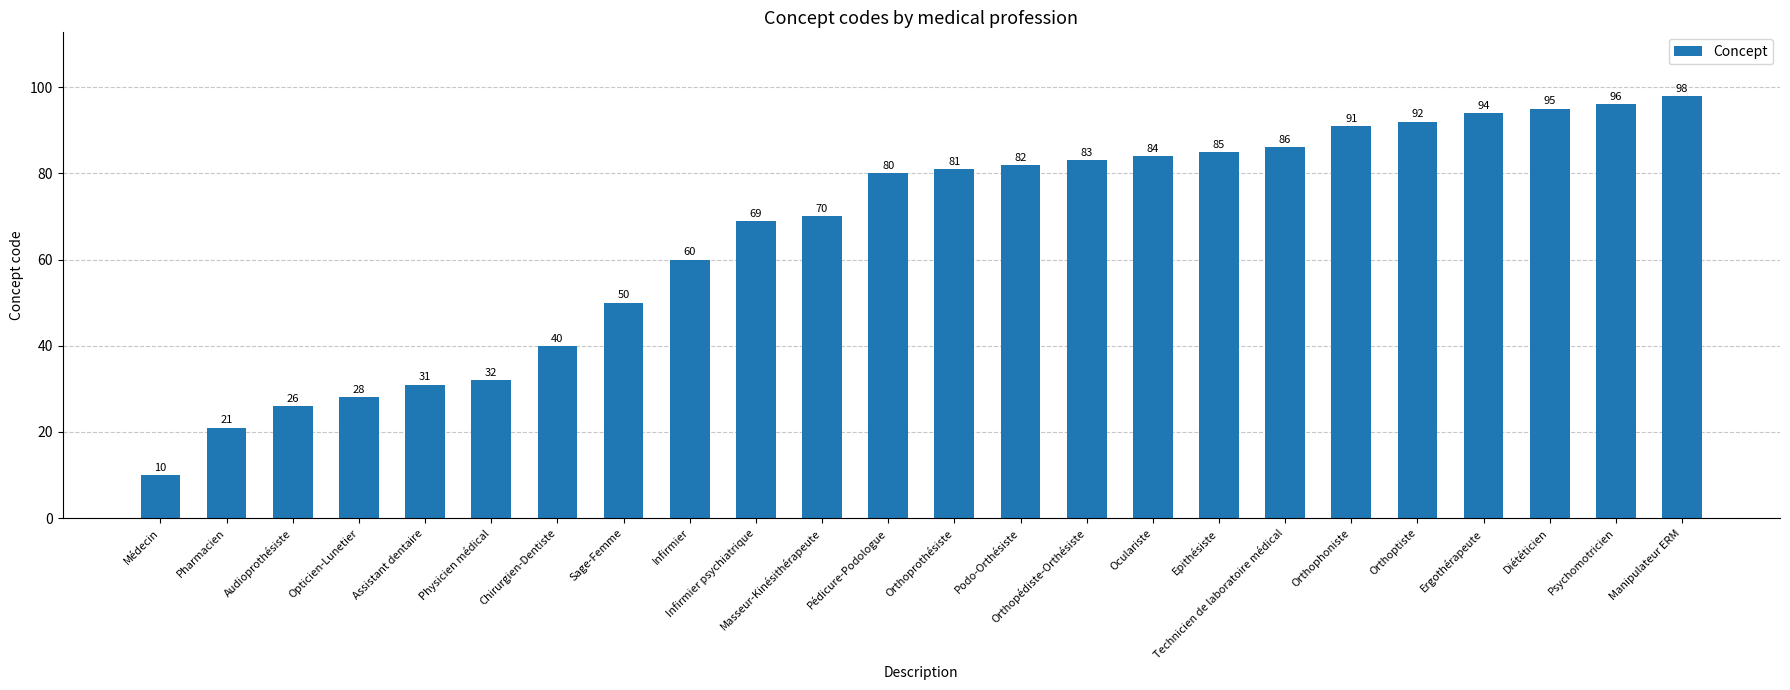

At which label is the value closest to 54?

Sage-Femme